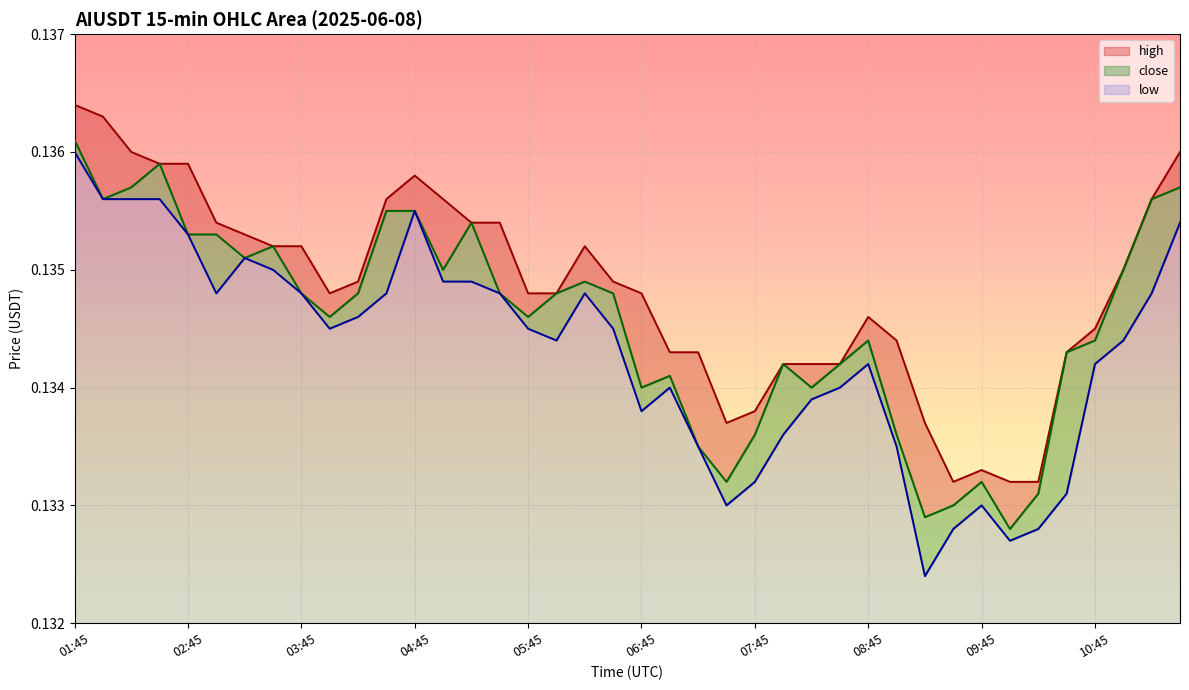

List the series in order of their overall mean, highest first.

high, close, low